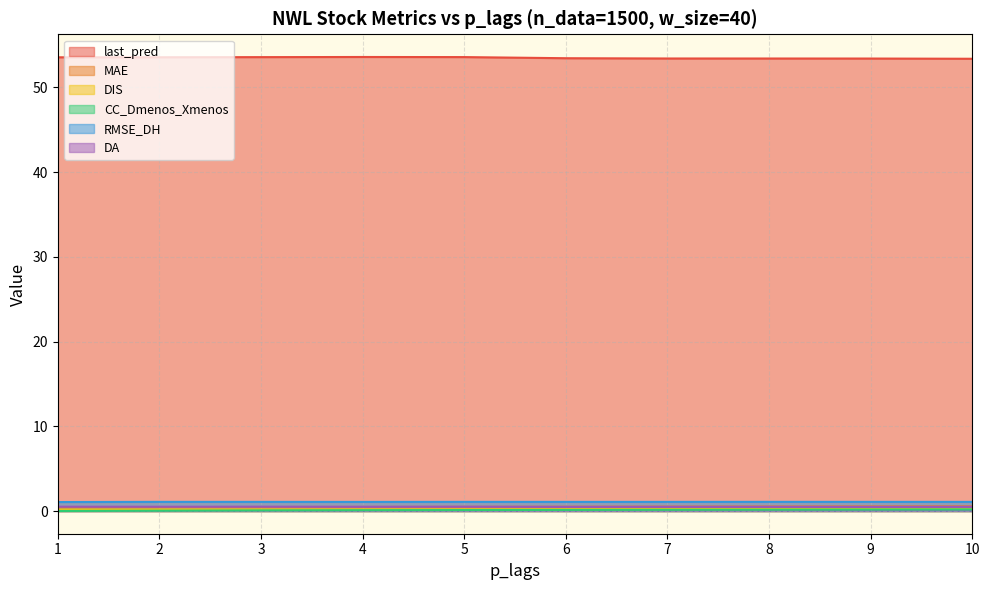

What is the difference between the MAE values at 10 and 1?

0.1